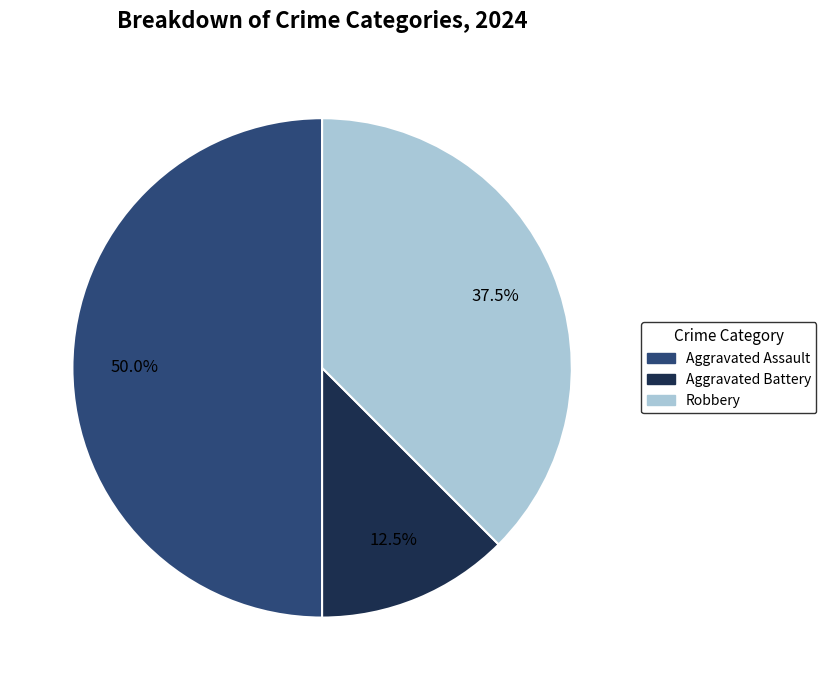

How many segments does this pie chart have?

3